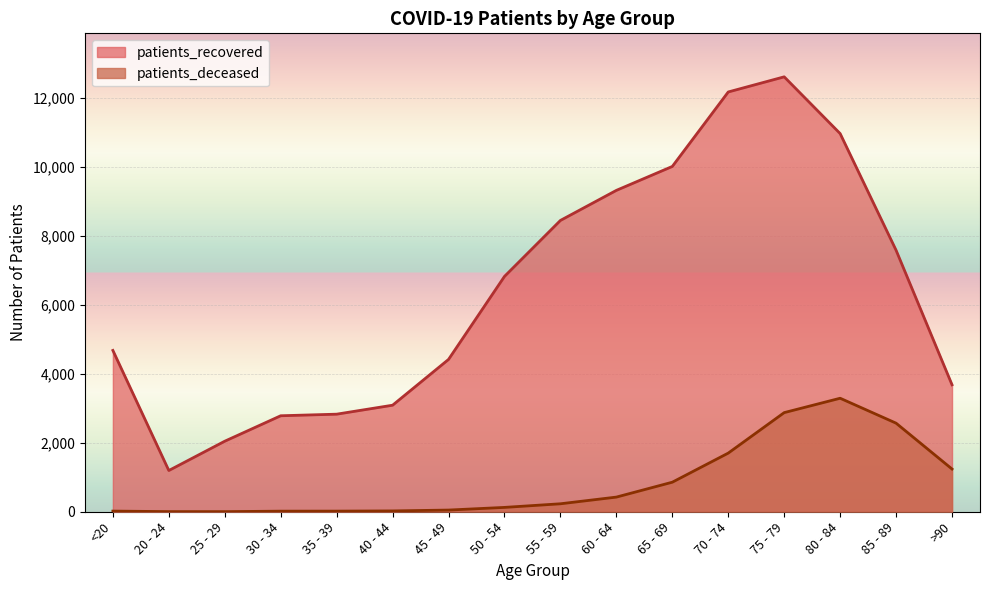

Which series has the widest spread of values?

patients_recovered